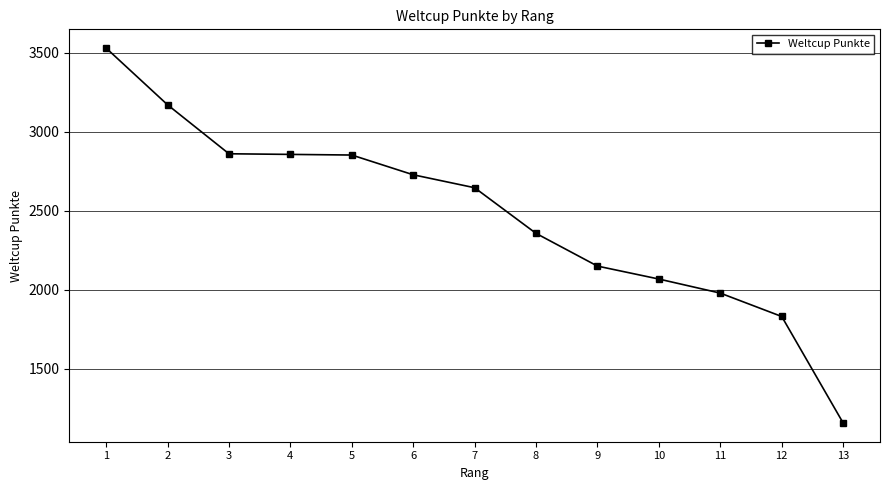

How many data points are less than 2647?

6